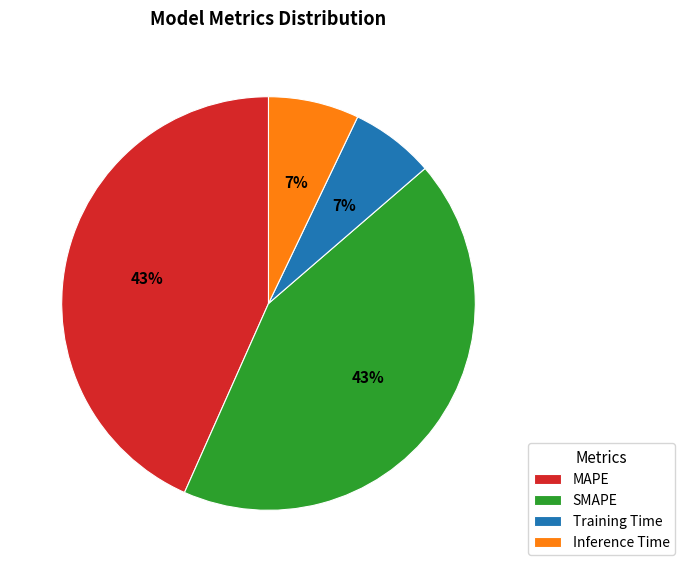

To the nearest percent, what is the combined percentage of MAPE and Inference Time?

50%